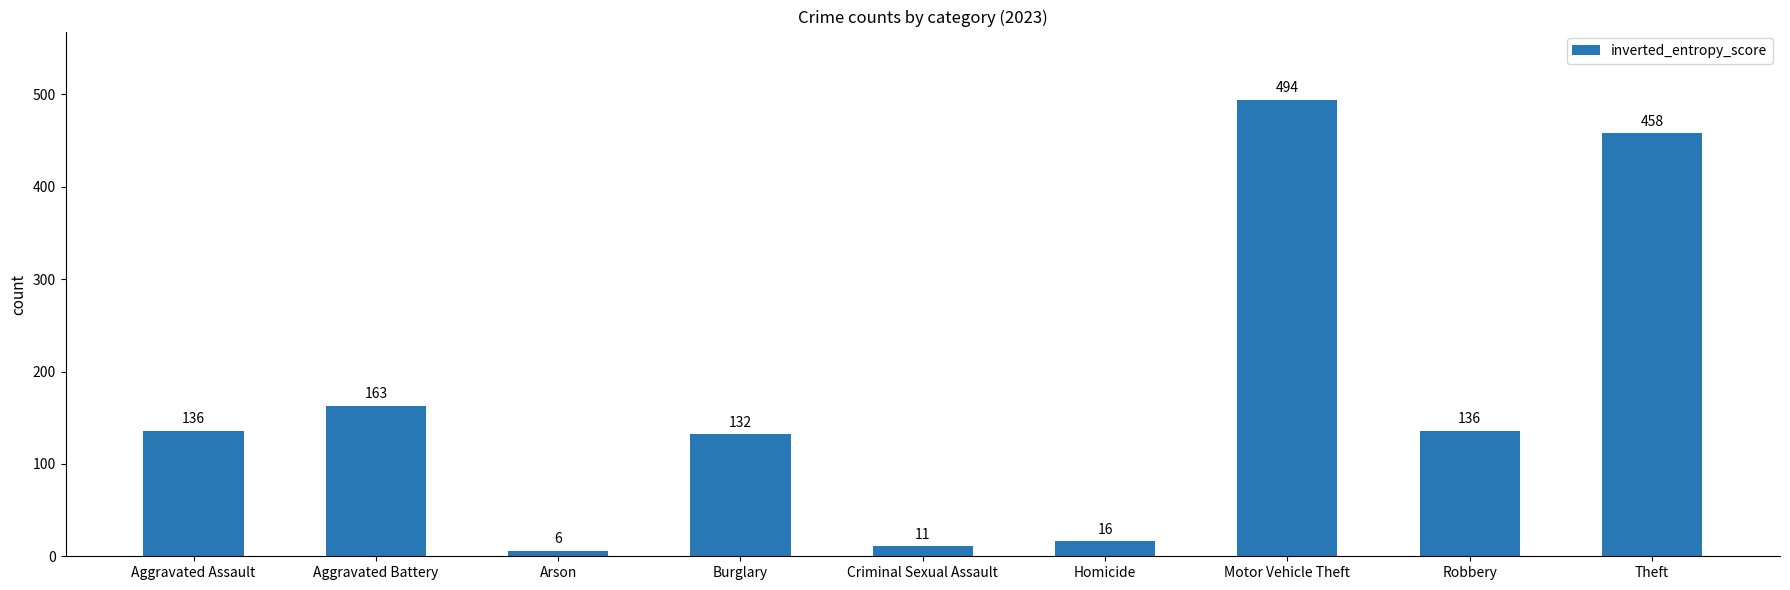

The value at Robbery is 136. True or false?

True